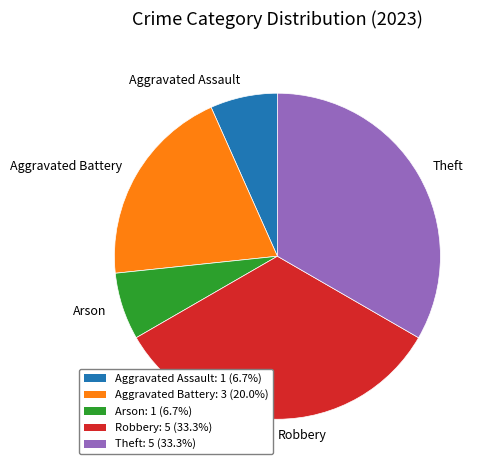

Is the sum of Robbery and Aggravated Battery greater than half?

Yes